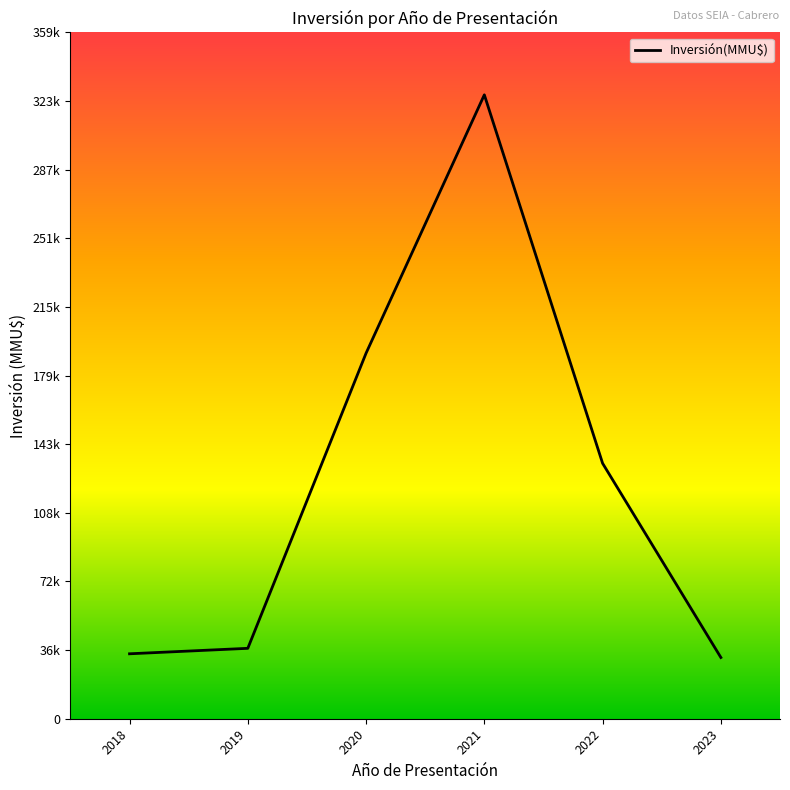

Reading right to left, what are all the values shown in this chart?

32000	133500	326100	191060	36800	33943